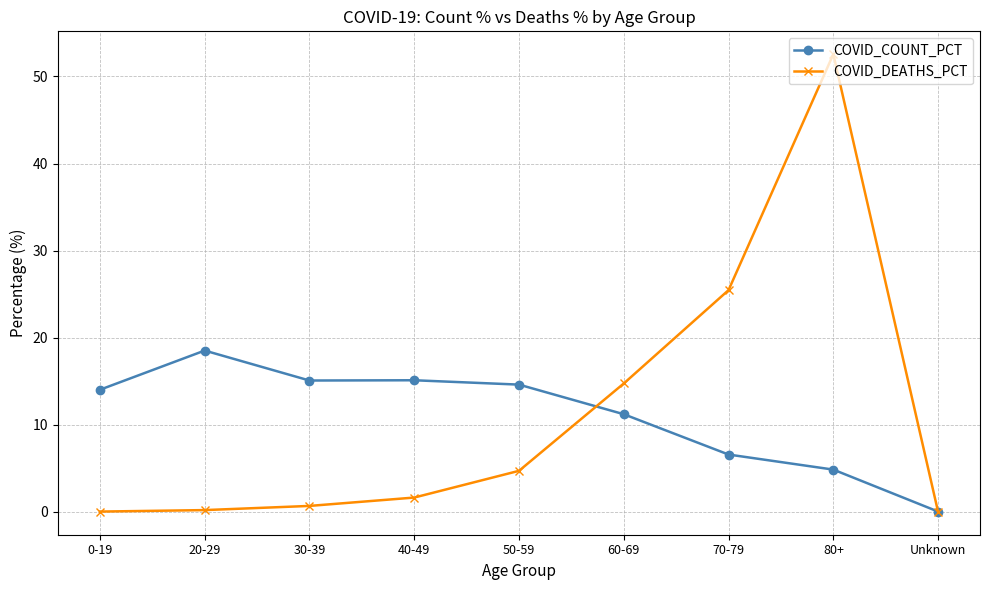

What are all the series names shown in the legend?

COVID_COUNT_PCT, COVID_DEATHS_PCT